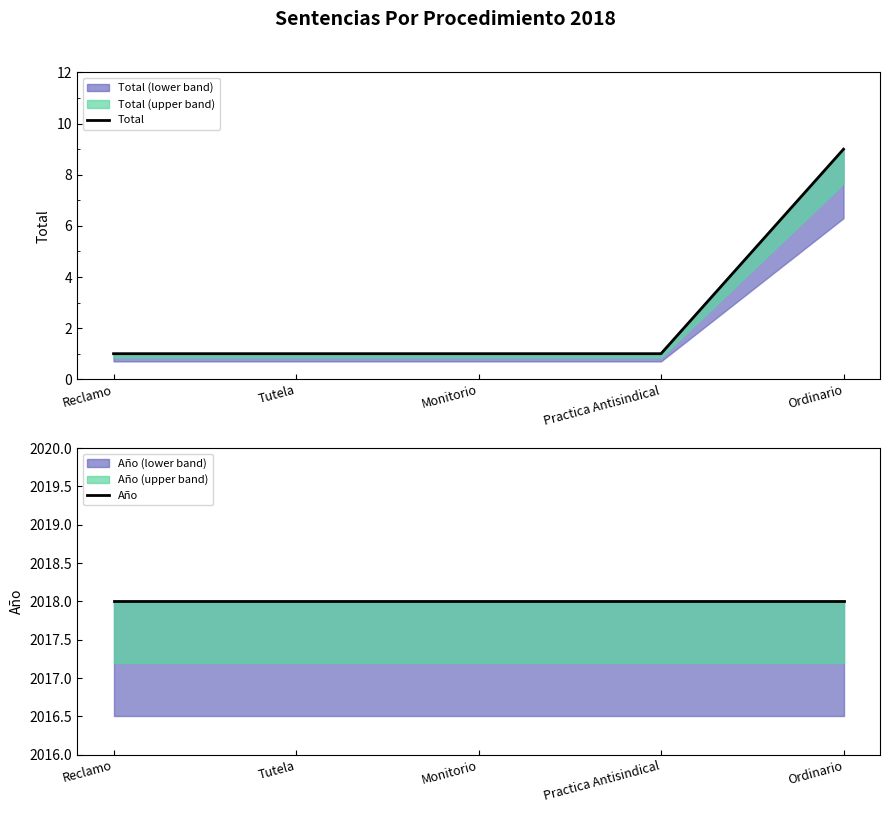

What is the smallest value displayed?

1